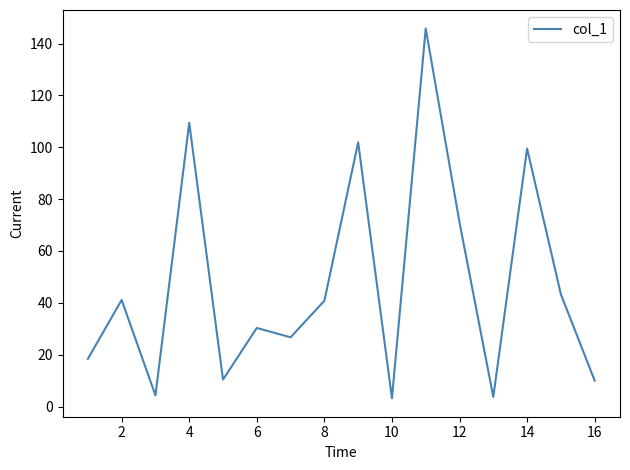

What is the maximum value shown in the chart?

145.8